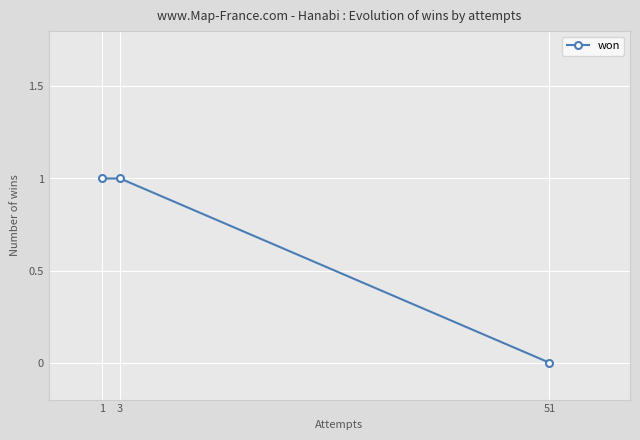

The value at 51 is 1. True or false?

False